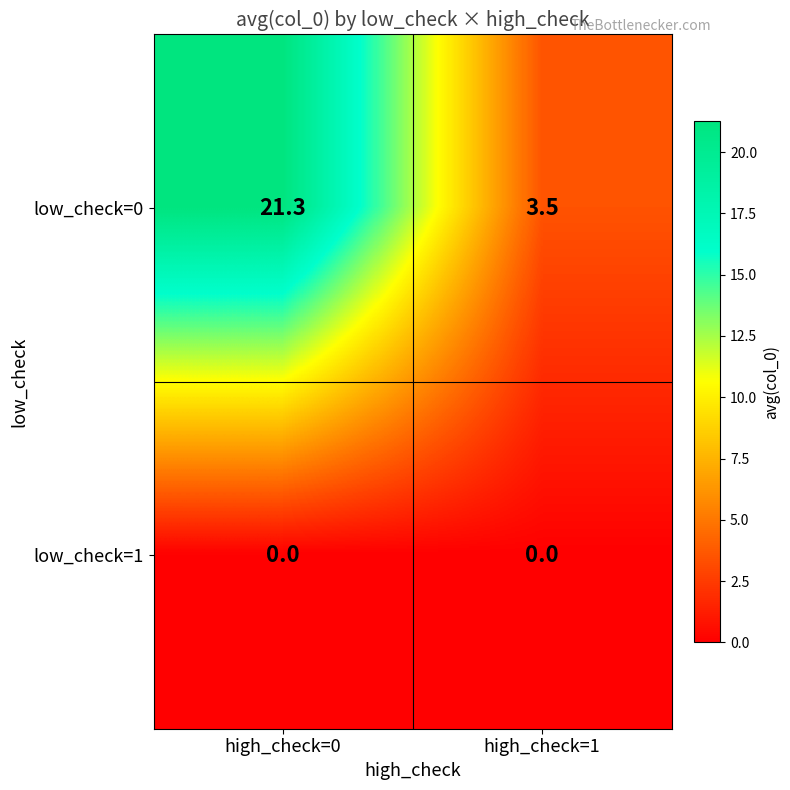

Which series has the widest spread of values?

low_check=0